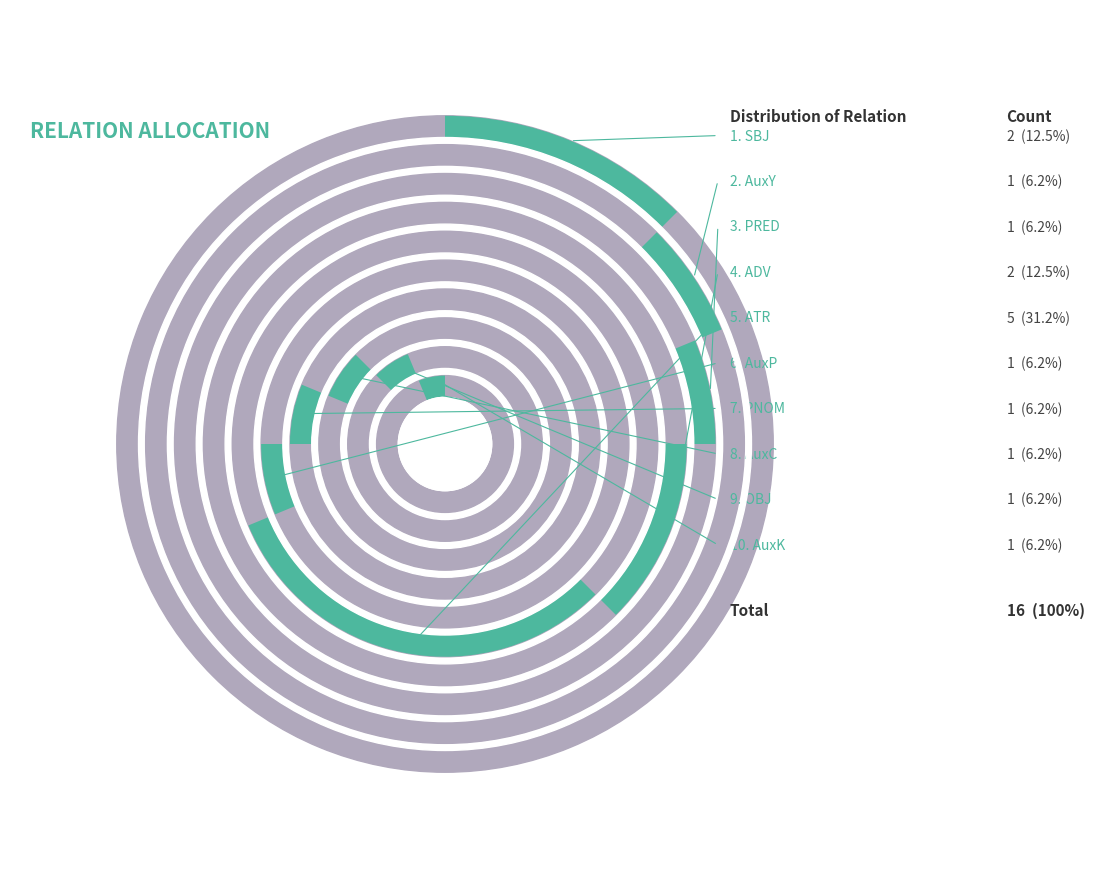

Rank the categories by value from lowest to highest.

AuxY, PRED, AuxP, PNOM, AuxC, OBJ, AuxK, SBJ, ADV, ATR